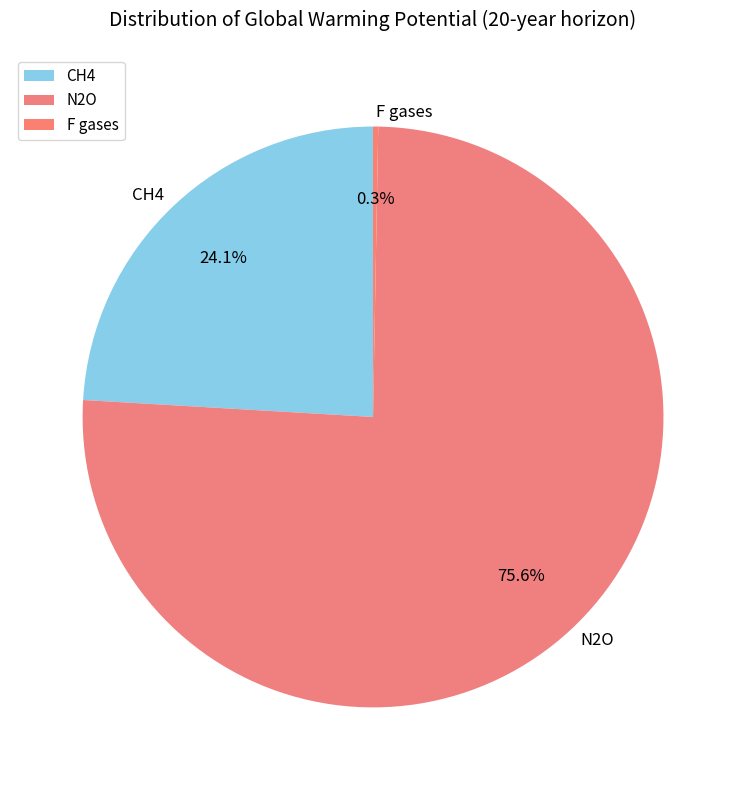

Which category has the biggest portion of the pie?

N2O